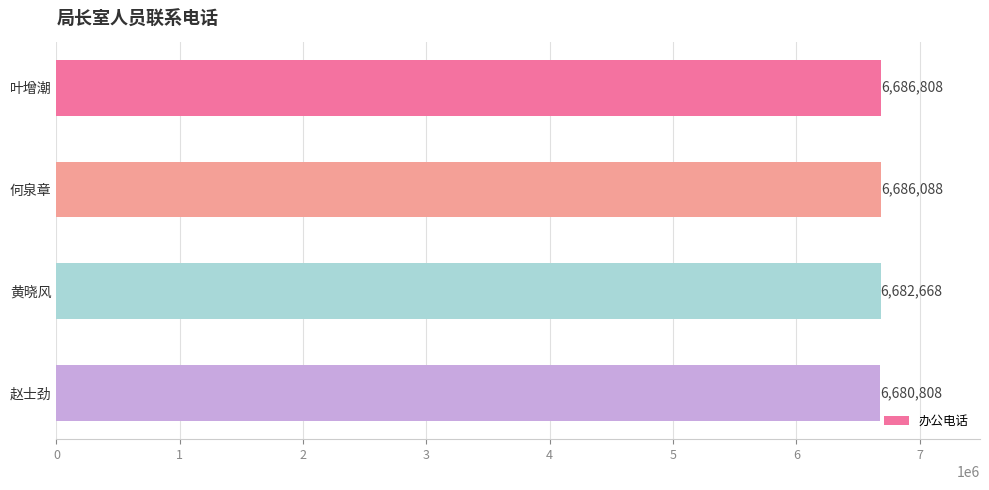

Reading top to bottom, transcribe all the data shown in this chart.

6686808	6686088	6682668	6680808